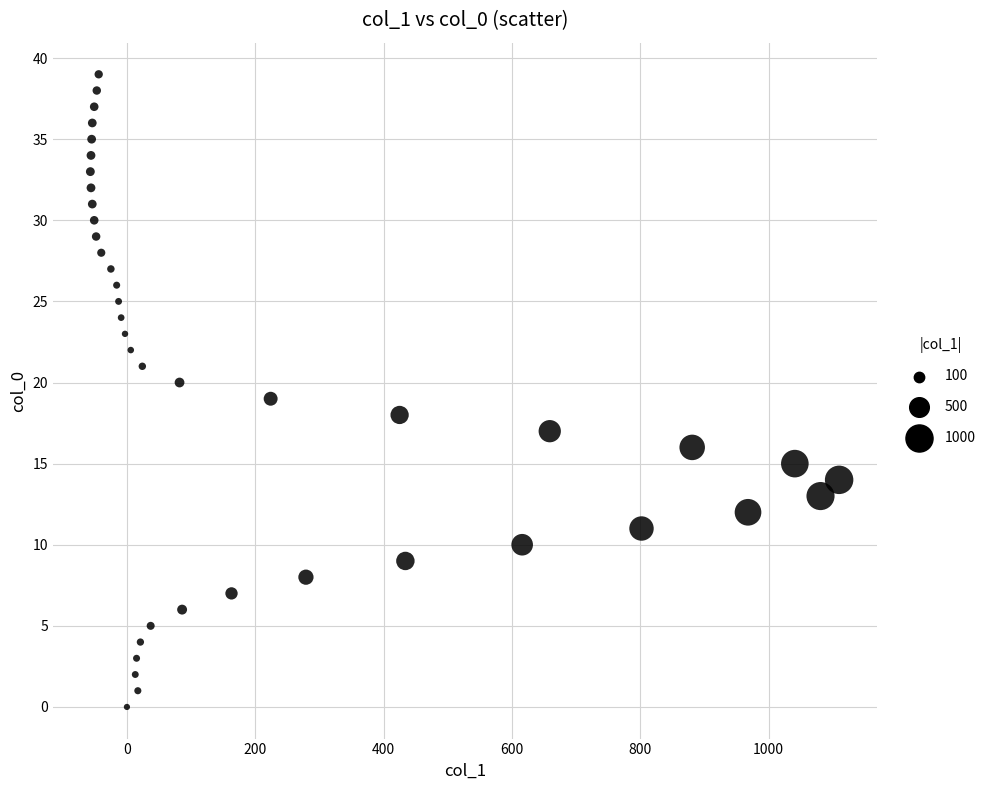

What is the range of Y values (max minus min)?

39